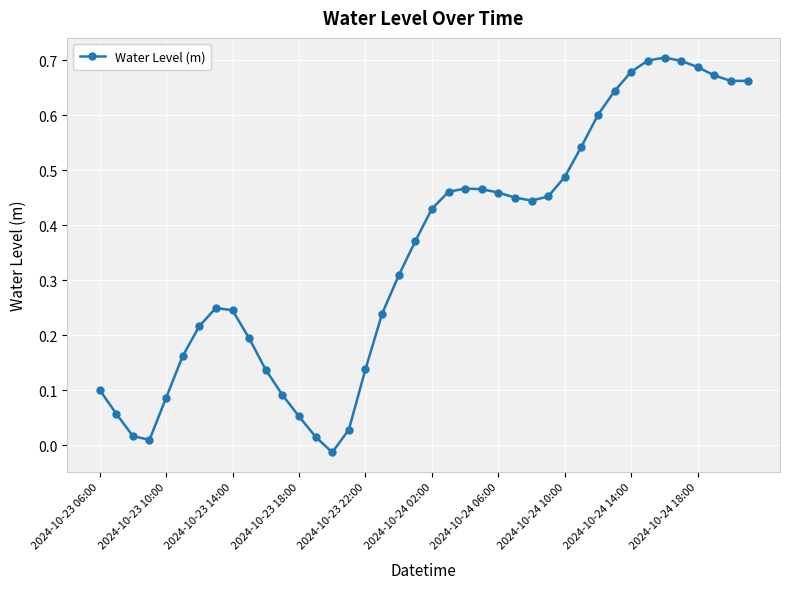

How many values are below zero?

1